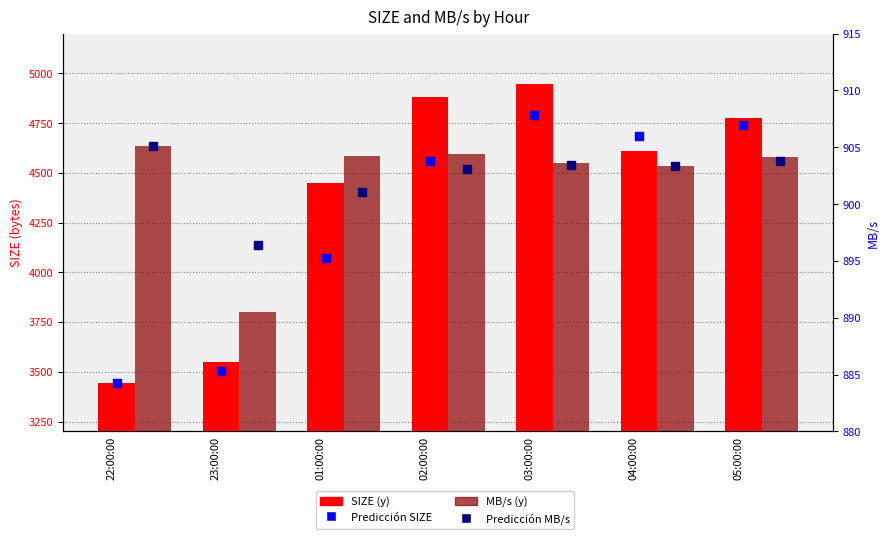

Which series has the widest spread of Y values?

SIZE (y)